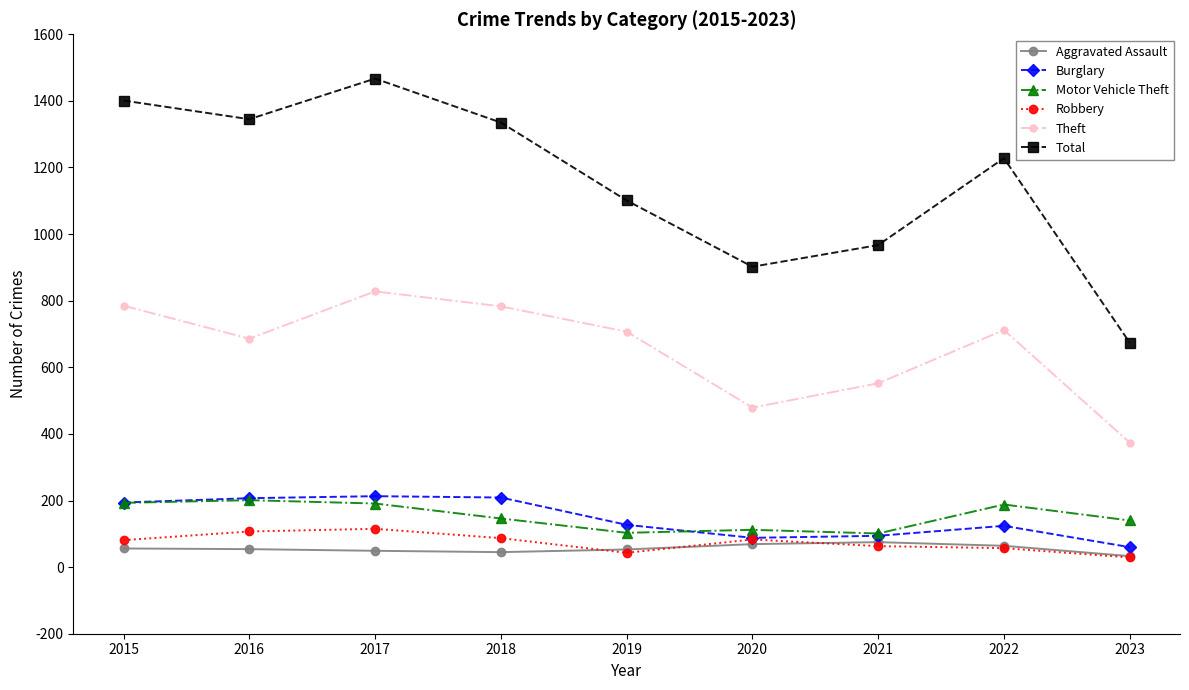

The value of Motor Vehicle Theft at 2017 is 191. True or false?

True